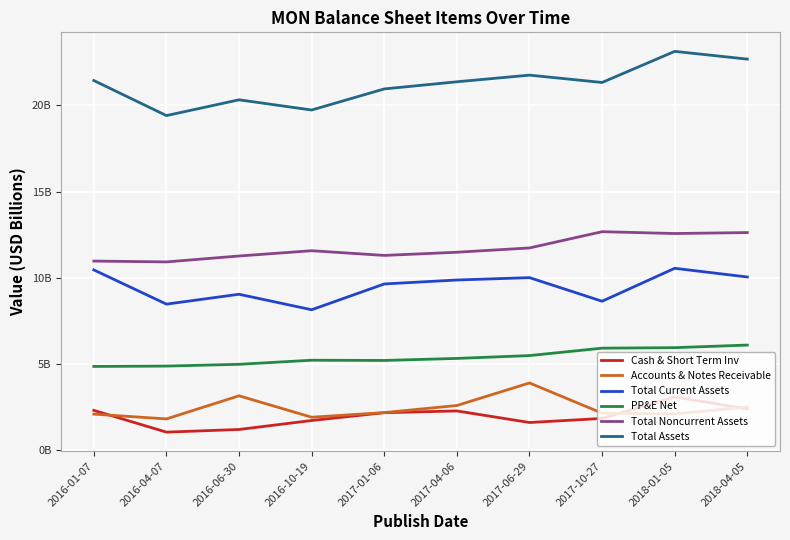

Is the value of Total Noncurrent Assets at 2016-04-07 greater than the value of Accounts & Notes Receivable at 2017-10-27?

Yes